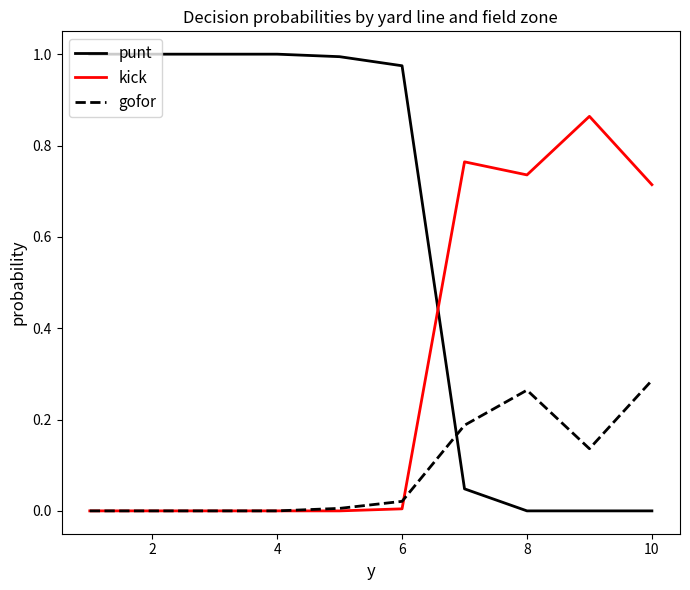

Which series has the widest spread of values?

punt